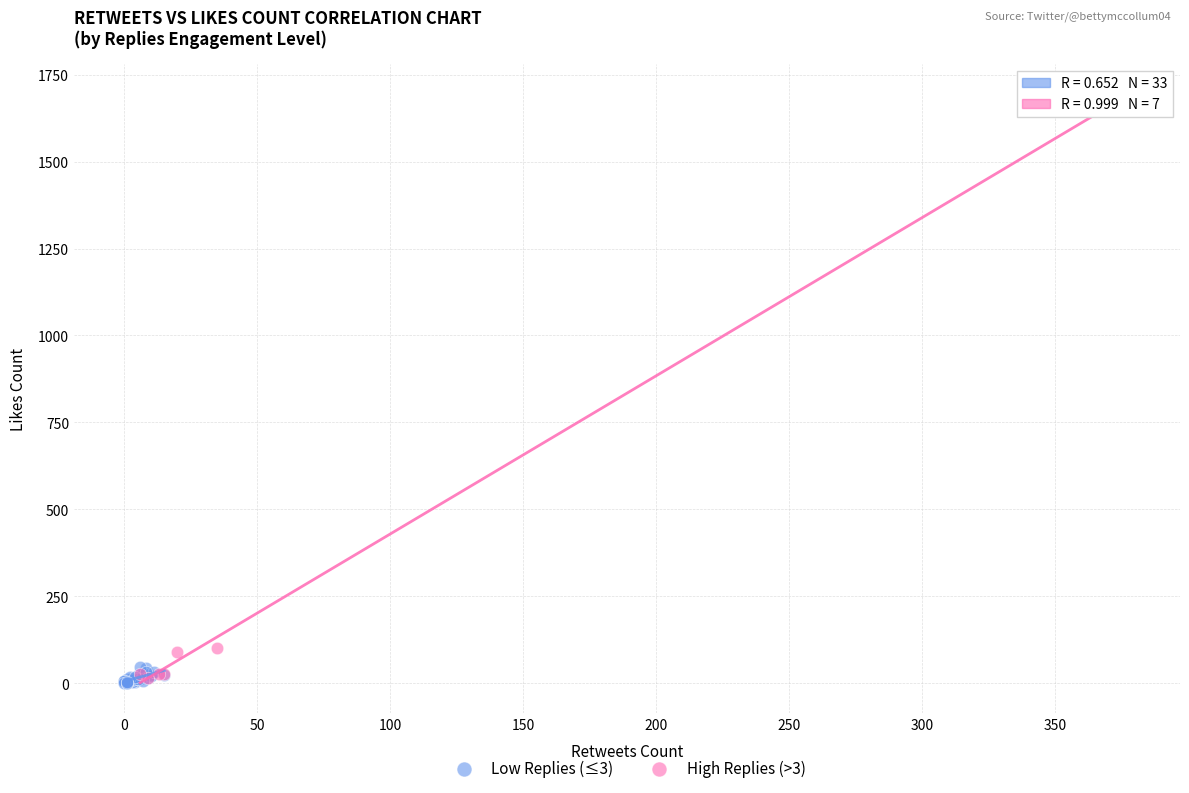

Which series has the largest Y range (max minus min)?

High Replies (>3)